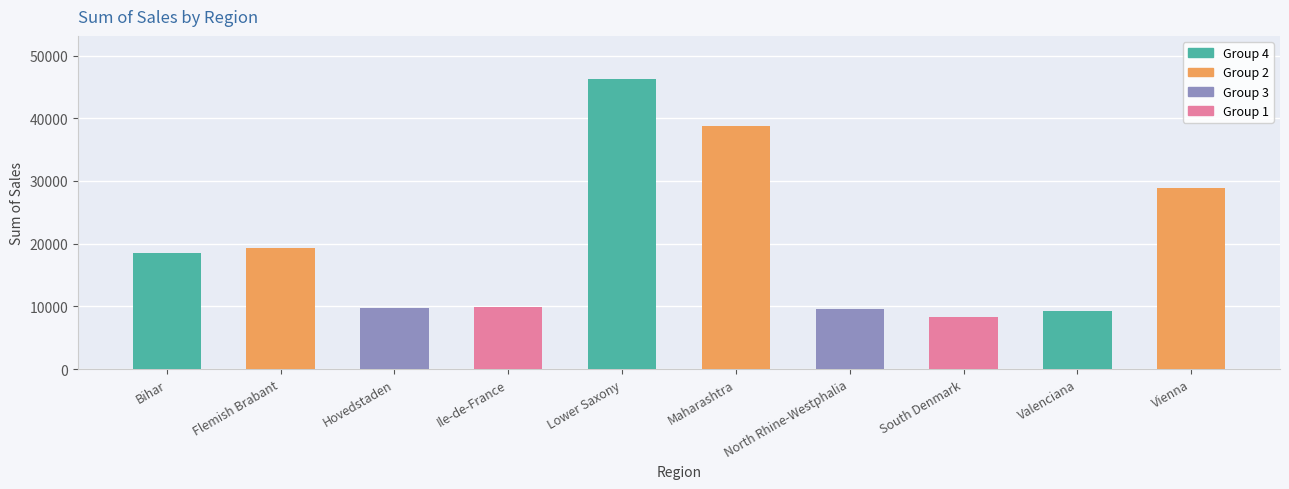

Are the bars horizontal?

No